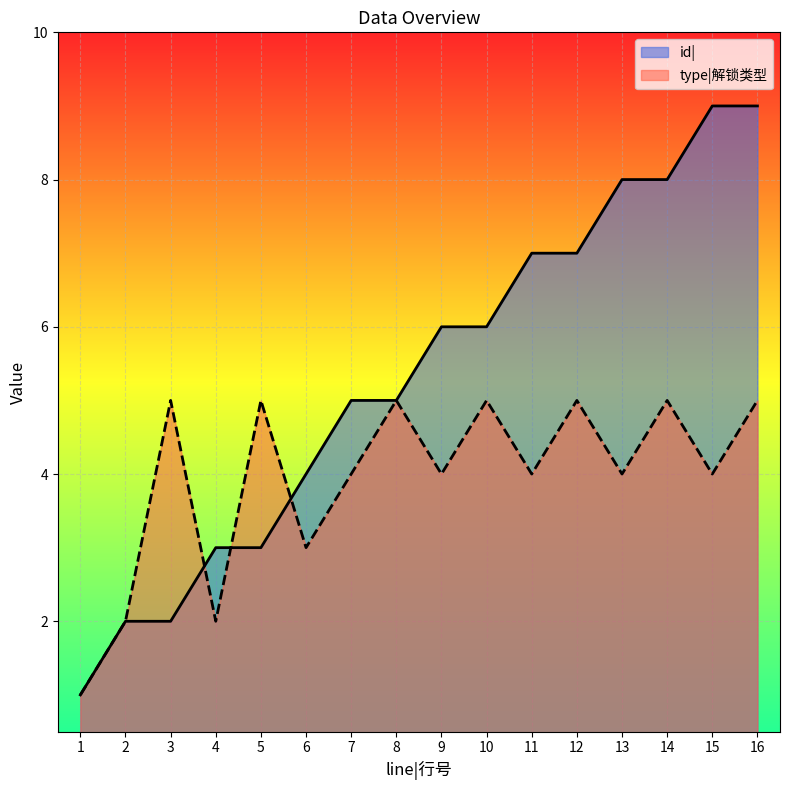

How many interior local peaks does the type|解锁类型 series have?

6